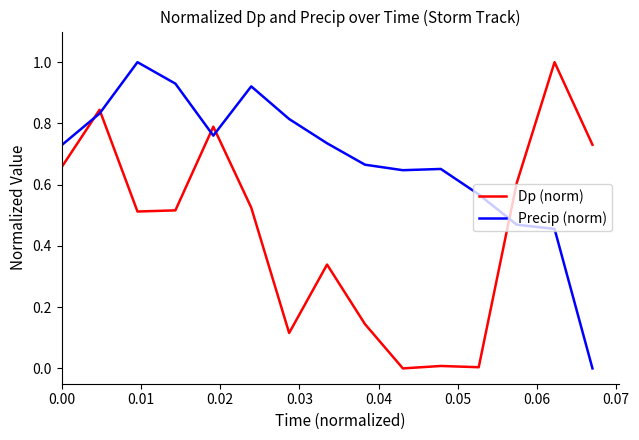

Rank the series by their average value, from highest to lowest.

Precip (norm), Dp (norm)